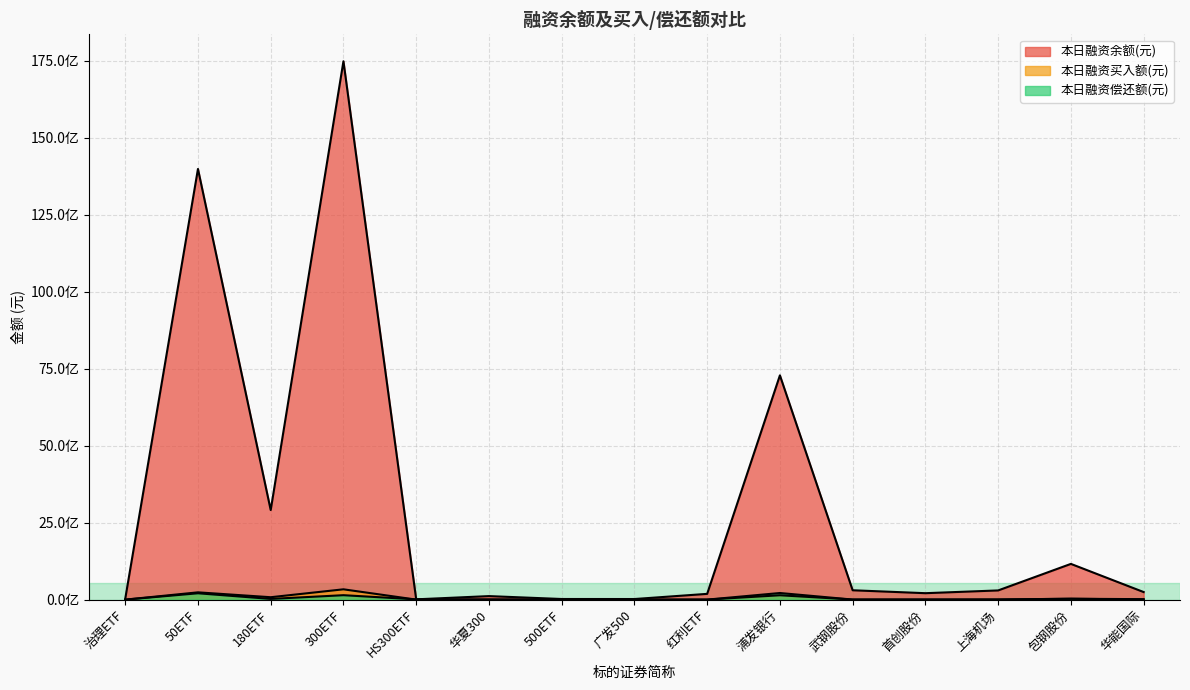

What is the value of the 本日融资余额(元) point at the 2nd from the left?

13979907617